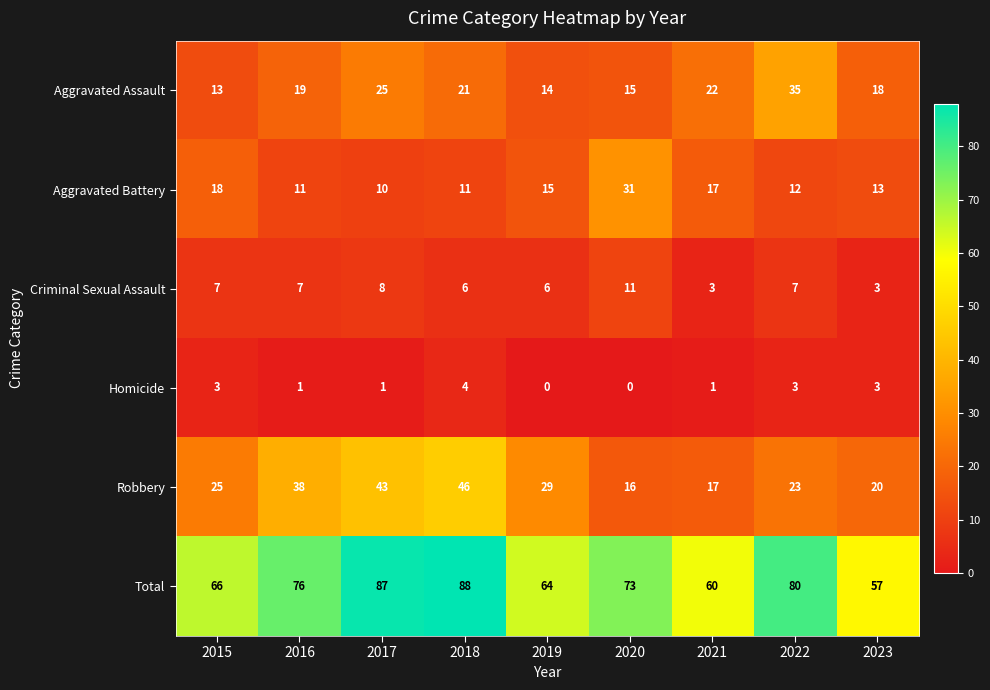

List the series in order of their peak value, lowest first.

Homicide, Criminal Sexual Assault, Aggravated Battery, Aggravated Assault, Robbery, Total